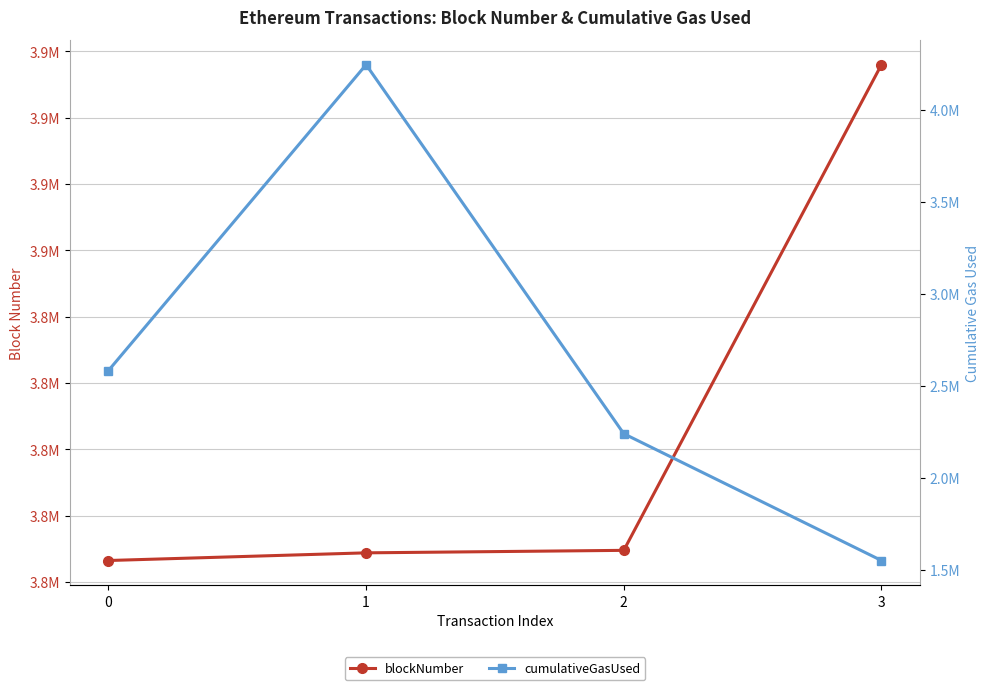

True or false: cumulativeGasUsed has more than 0 points higher than both neighbors.

True